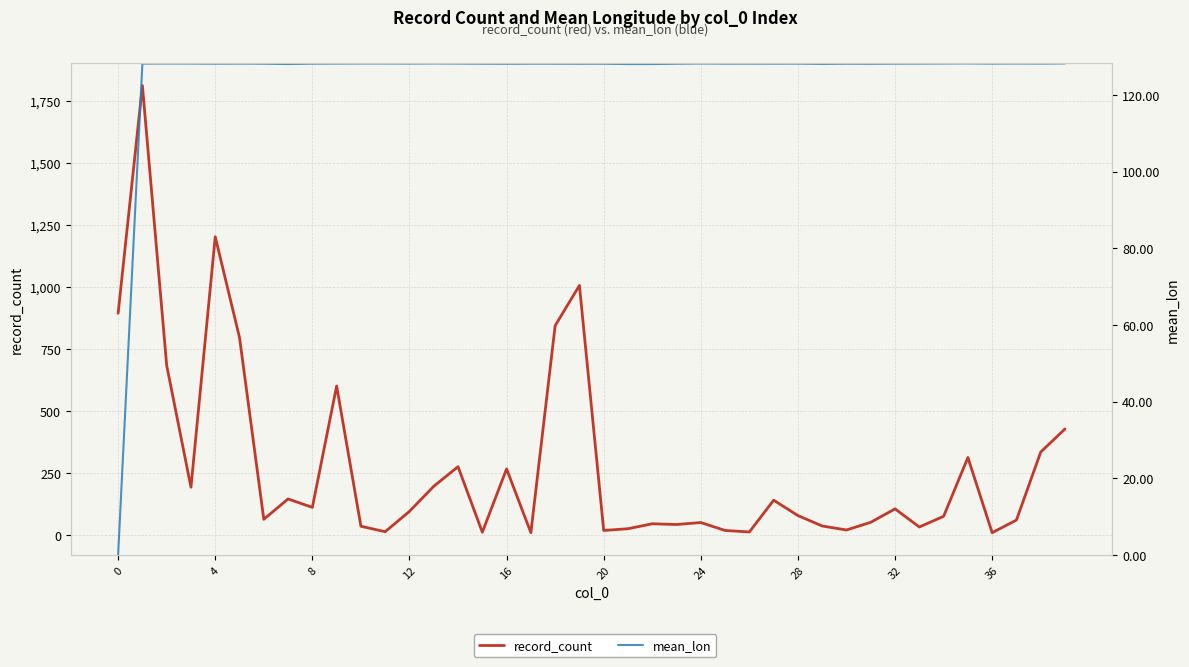

Reading left to right, extract all data points from this chart.

record_count: 894.0	1811.0	684.0	193.0	1202.0	796.0	64.0	146.0	112.0	601.0	36.0	14.0	96.0	197.0	276.0	12.0	267.0	10.0	844.0	1006.0	19.0	26.0	46.0	43.0	51.0	19.0	13.0	141.0	79.0	37.0	21.0	52.0	106.0	33.0	76.0	313.0	10.0	61.0	335.0	428.0
mean_lon: 0.0	128.2	128.2	128.2	128.2	128.2	128.2	128.1	128.2	128.2	128.2	128.2	128.2	128.3	128.2	128.2	128.2	128.2	128.2	128.2	128.2	128.1	128.1	128.2	128.2	128.2	128.2	128.2	128.2	128.1	128.2	128.2	128.2	128.2	128.2	128.3	128.2	128.2	128.2	128.3